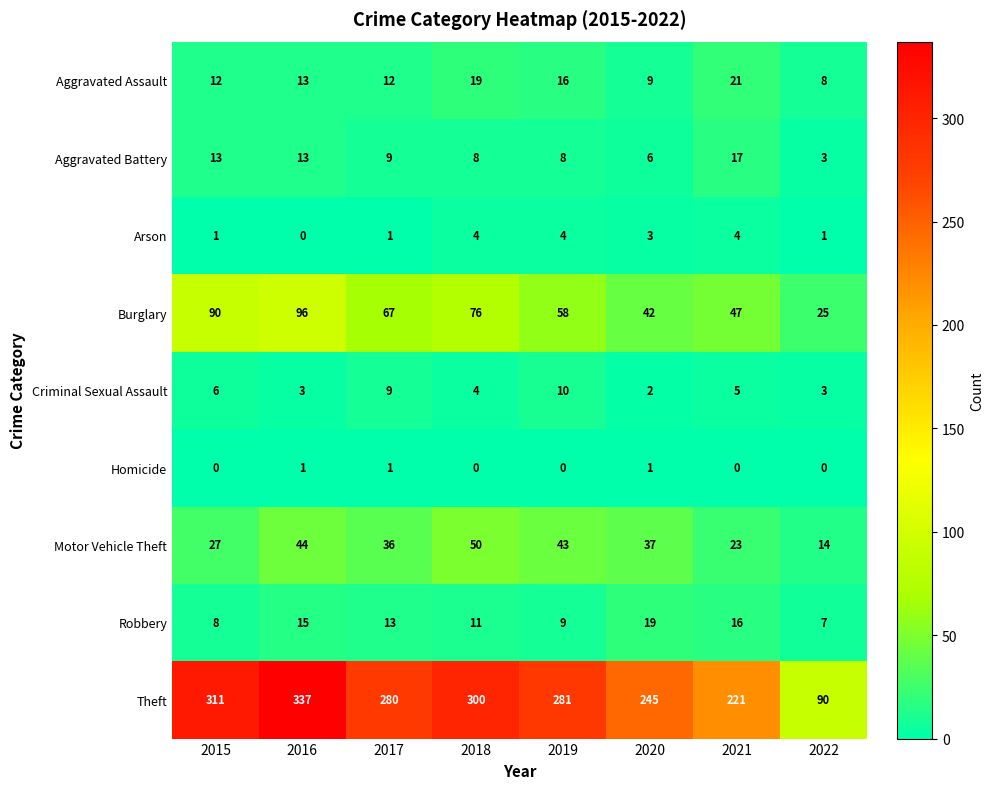

What is the total value across all series at 2015?

468